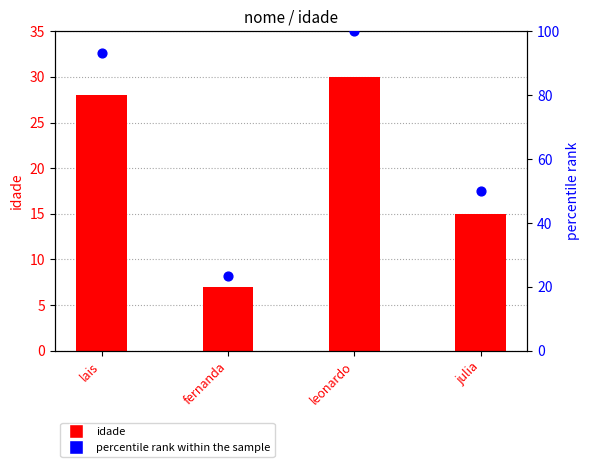

Which series contains the lowest Y value?

idade